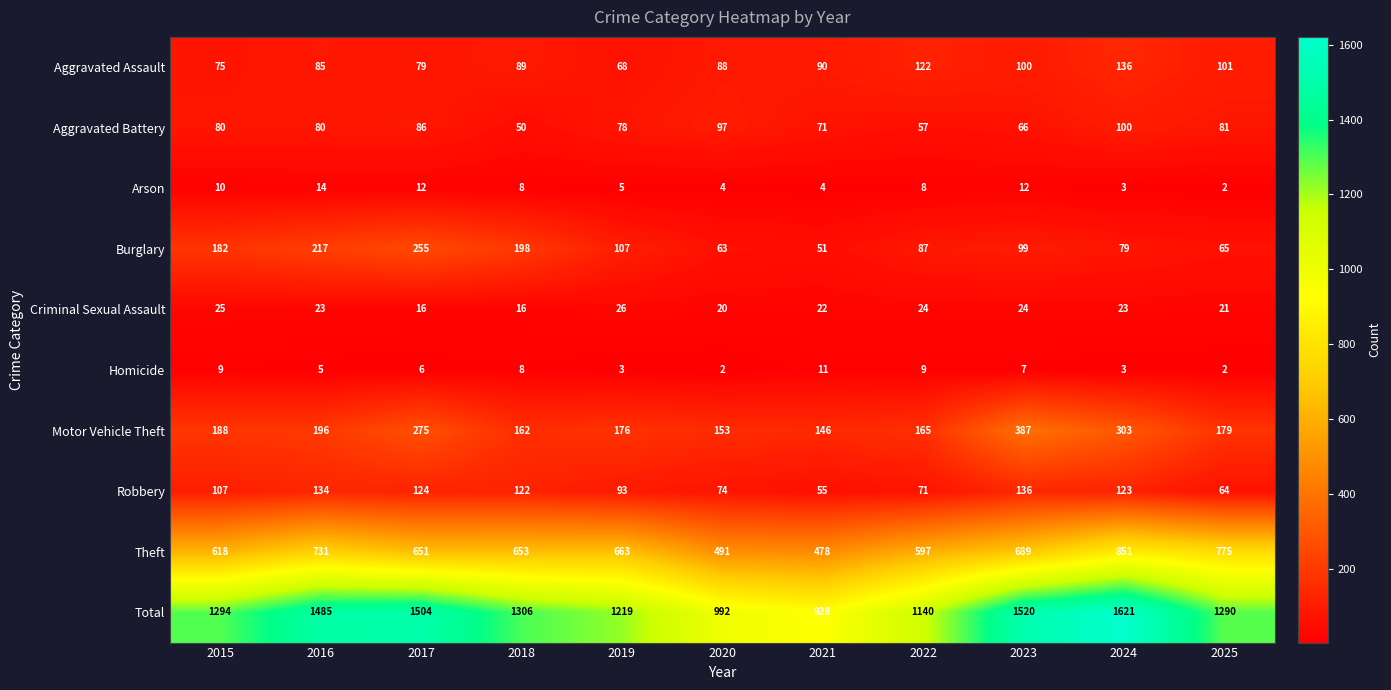

What is the spread (max minus min) of values at 2020?

990